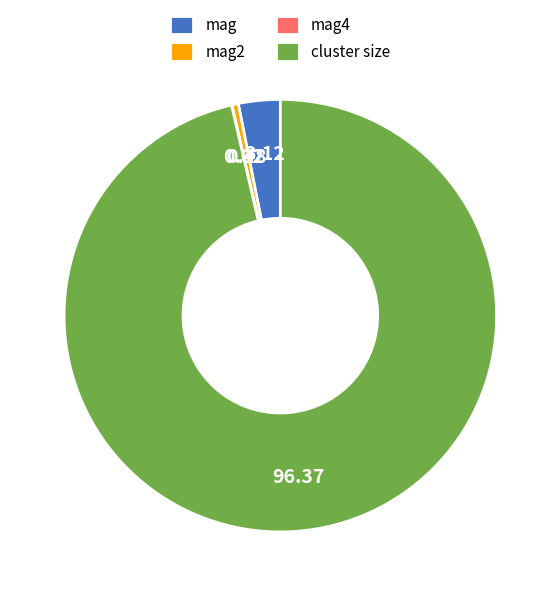

What is the largest slice in the pie chart?

cluster size